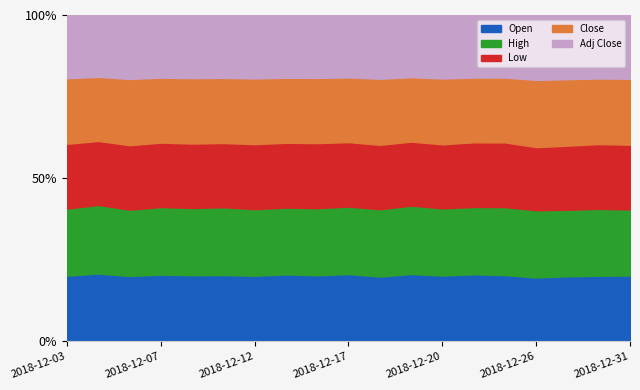

The Close series shows 139.4 at 2018-12-24. True or false?

False